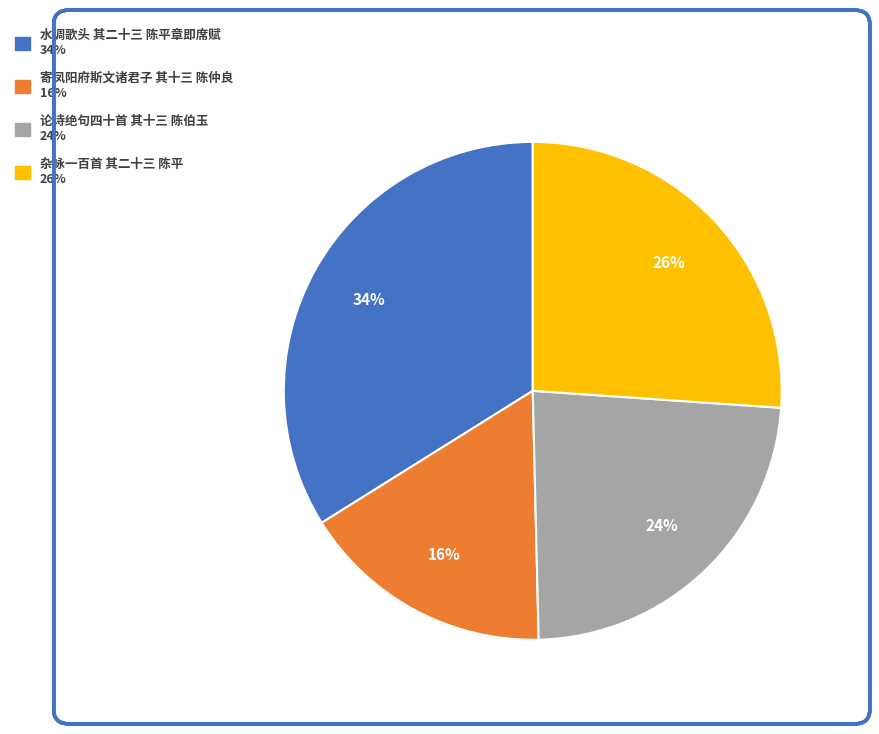

Is it true that 寄凤阳府斯文诸君子 其十三 陈仲良 is 16% of the pie?

True